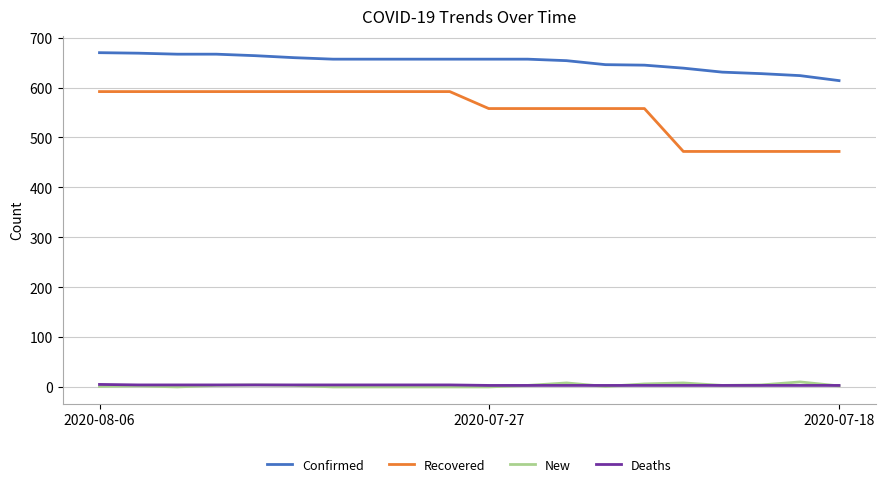

True or false: New and Confirmed cross at least once.

False